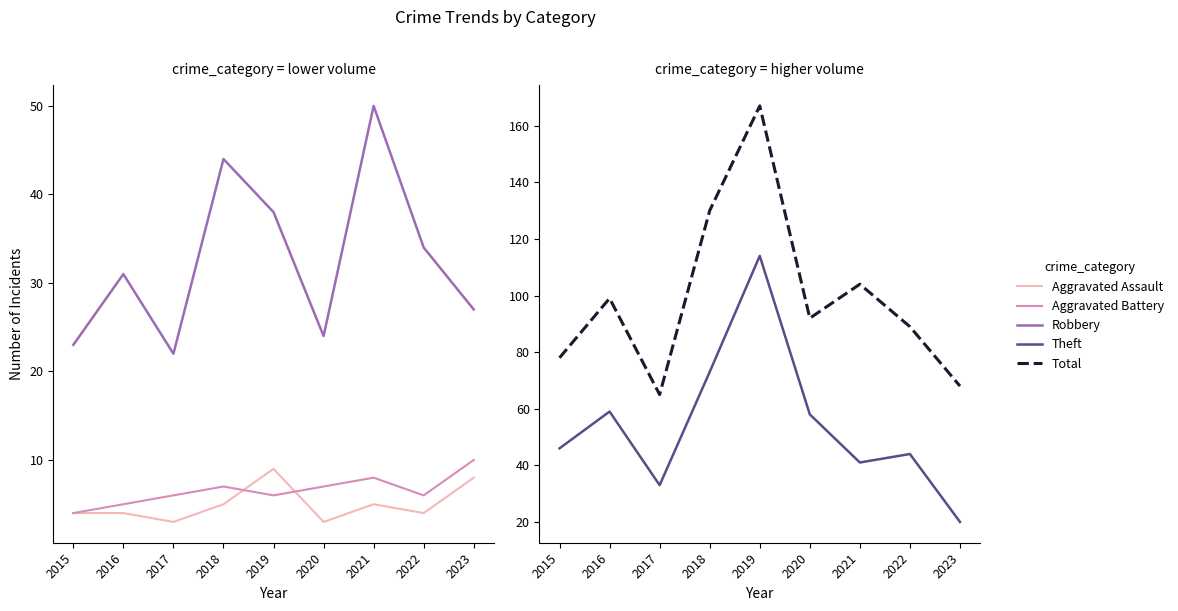

At which category does the chart reach its minimum across all series?

2017